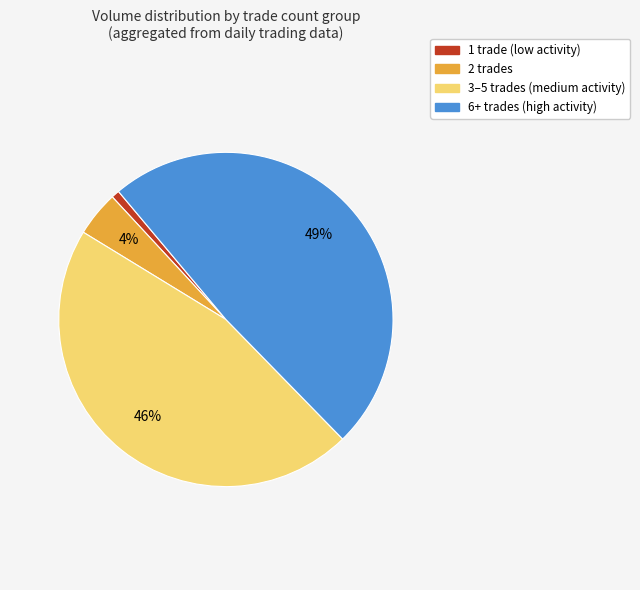

To the nearest percent, what is the average slice percentage?

25%